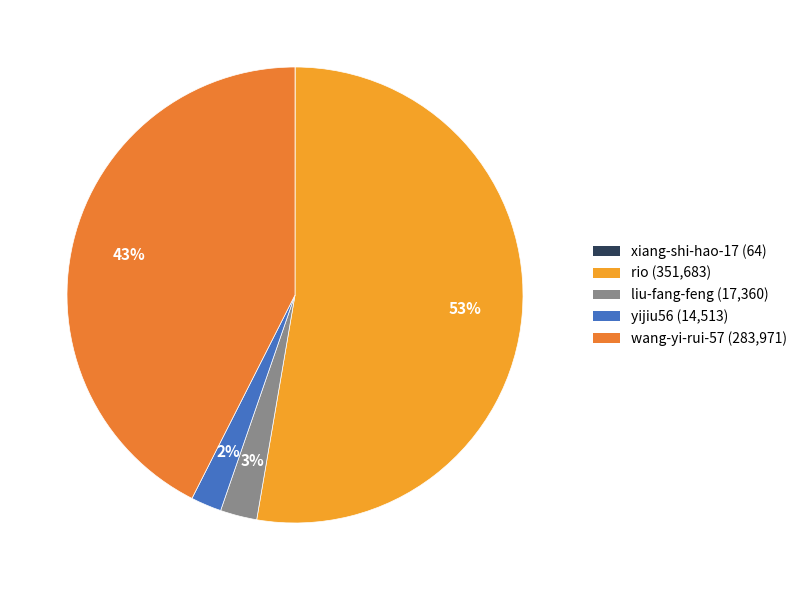

To the nearest percent, what is the combined percentage of xiang-shi-hao-17 and wang-yi-rui-57?

43%